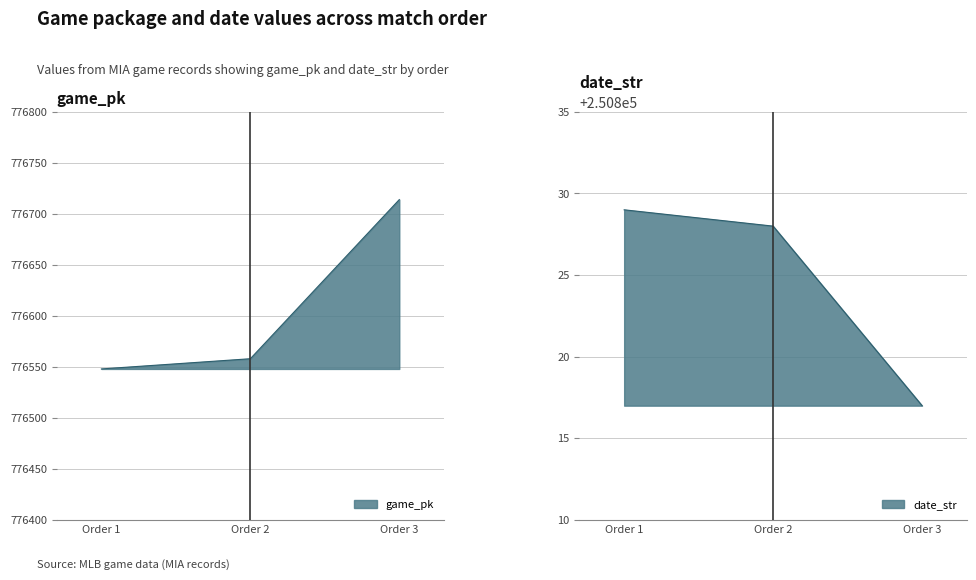

At how many categories does at least one series exceed 567888?

3